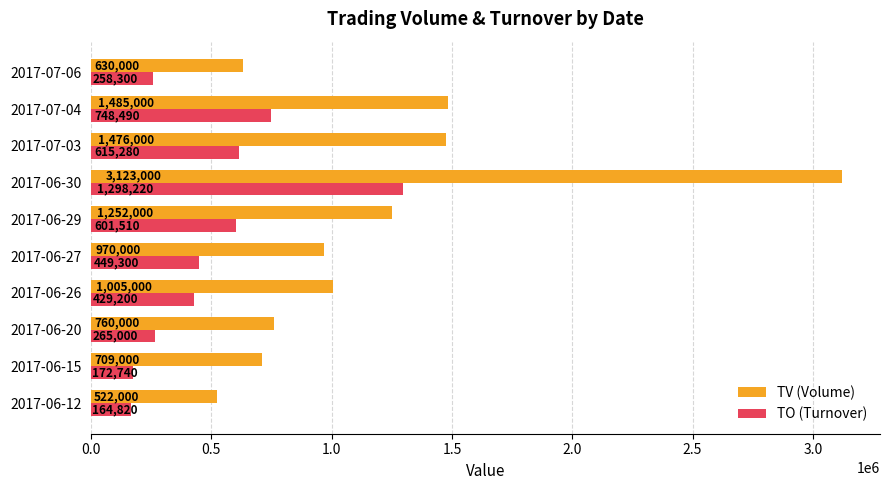

What is the minimum value shown in the chart?

164820